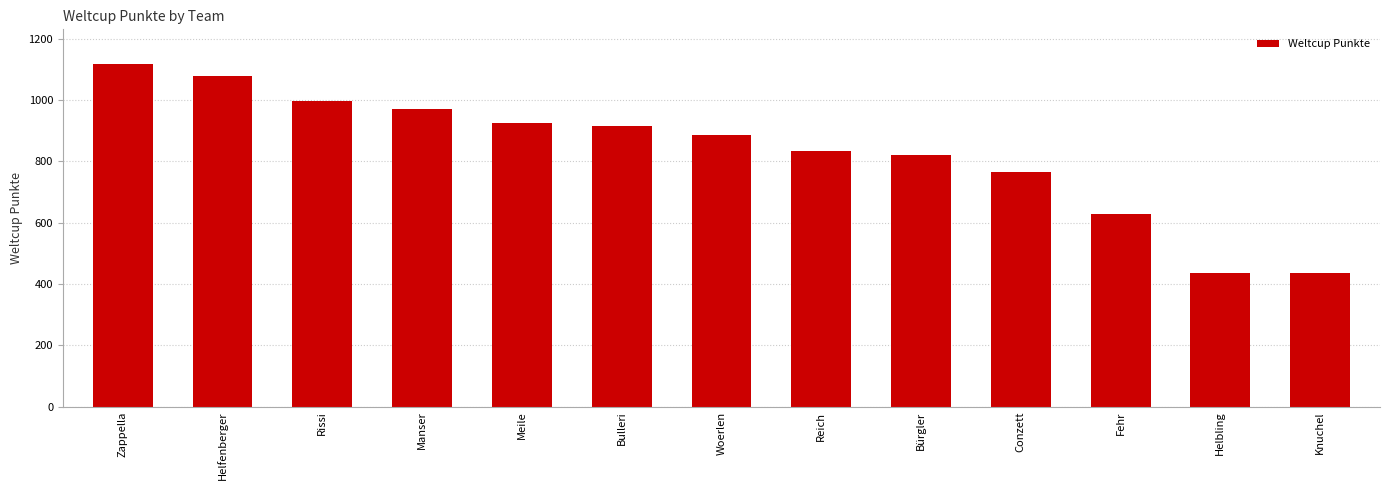

Where is the data nearest to the value 777?

Conzett